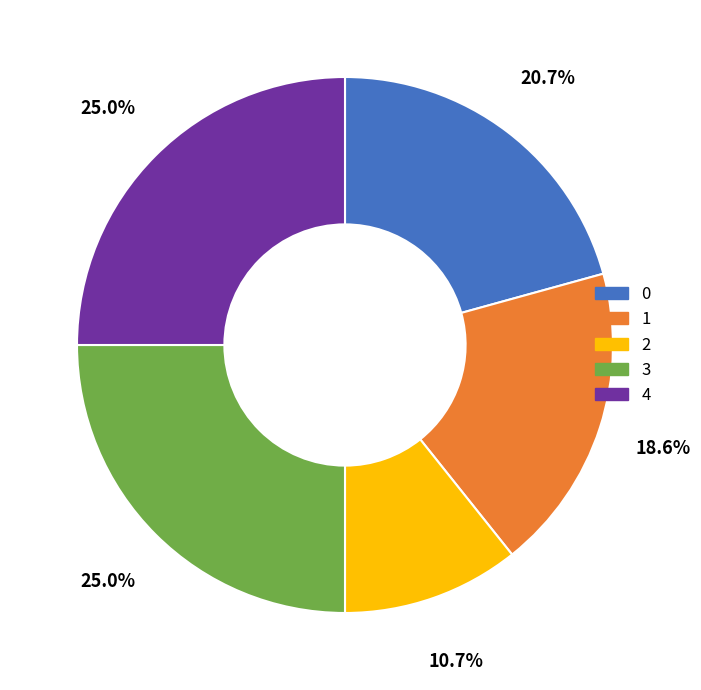

To the nearest percent, what portion does 4 represent?

25%